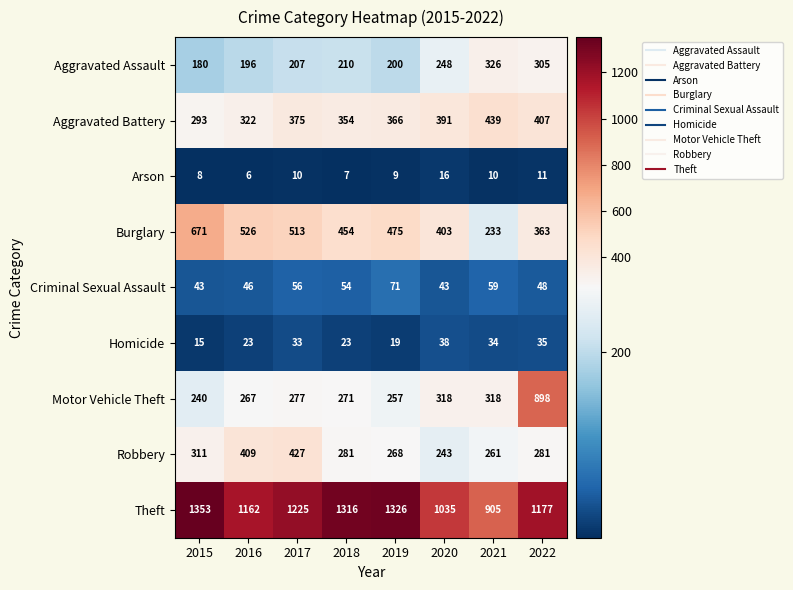

Which series has the largest total across all categories?

Theft